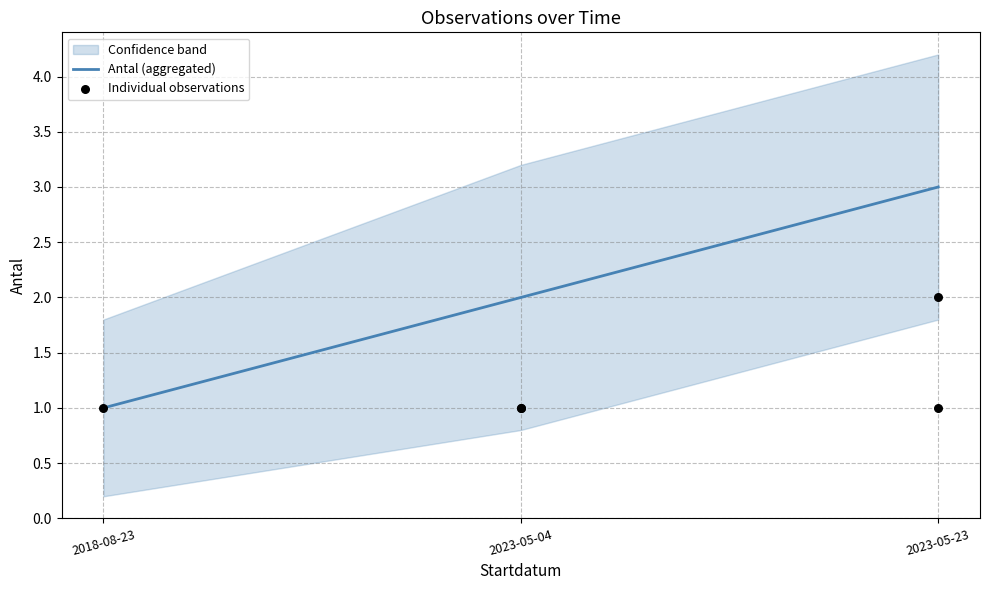

Approximately how many times larger is the value at 2018-08-23 compared to 2023-05-04?

1.0